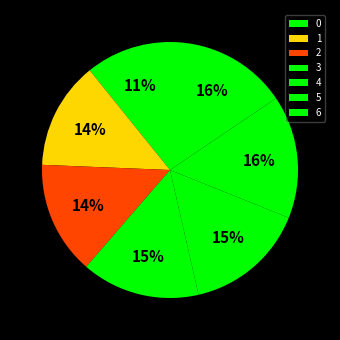

What is the ratio of the value at 4 to the value at 1?

1.1